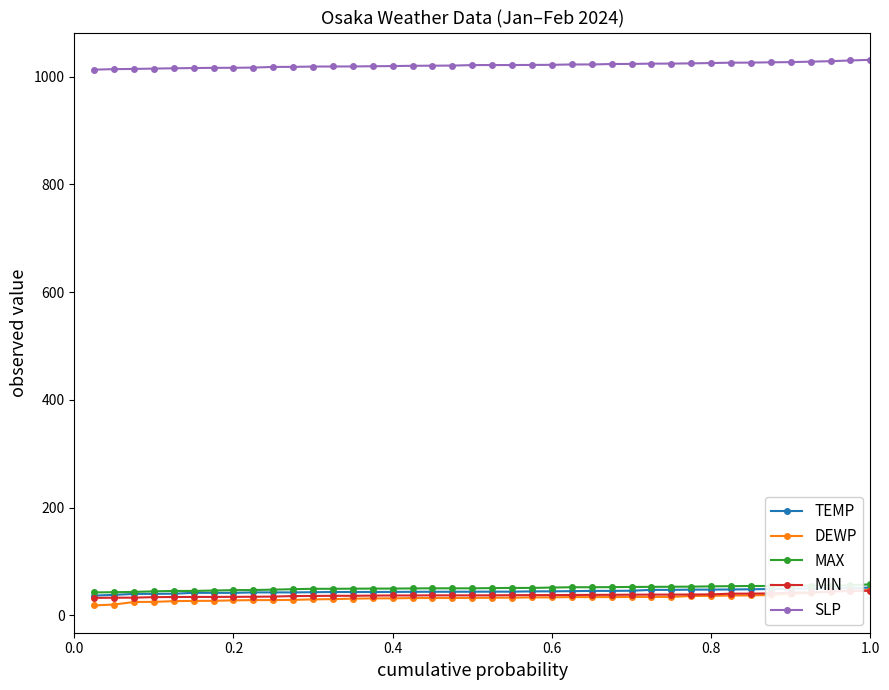

Which series has the largest range (max minus min)?

DEWP